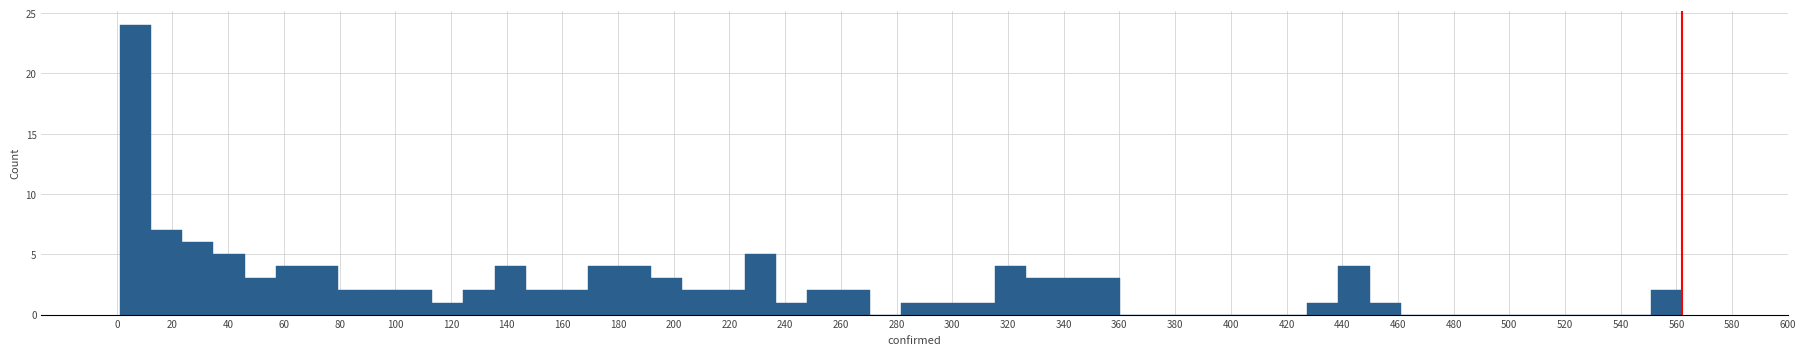

Reading left to right, list every bar in this chart as the range it spans on the x-axis followed by its height. Neither the bar edges nor the heights are printed on the chart, so give them approximately, as read against the axes.

2 to 12: 24
12 to 24: 7
24 to 34: 6
34 to 46: 5
46 to 58: 3
58 to 68: 4
68 to 80: 4
80 to 90: 2
90 to 102: 2
102 to 114: 2
114 to 124: 1
124 to 136: 2
136 to 146: 4
146 to 158: 2
158 to 170: 2
170 to 180: 4
180 to 192: 4
192 to 202: 3
202 to 214: 2
214 to 226: 2
226 to 236: 5
236 to 248: 1
248 to 260: 2
260 to 270: 2
270 to 282: 0
282 to 292: 1
292 to 304: 1
304 to 316: 1
316 to 326: 4
326 to 338: 3
338 to 348: 3
348 to 360: 3
360 to 372: 0
372 to 382: 0
382 to 394: 0
394 to 404: 0
404 to 416: 0
416 to 428: 0
428 to 438: 1
438 to 450: 4
450 to 462: 1
462 to 472: 0
472 to 484: 0
484 to 494: 0
494 to 506: 0
506 to 518: 0
518 to 528: 0
528 to 540: 0
540 to 550: 0
550 to 562: 2